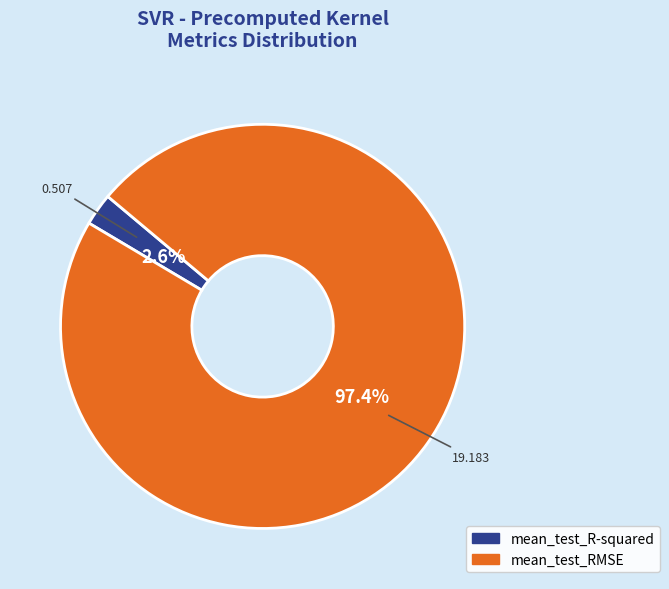

Rank the categories by value from highest to lowest.

mean_test_RMSE, mean_test_R-squared